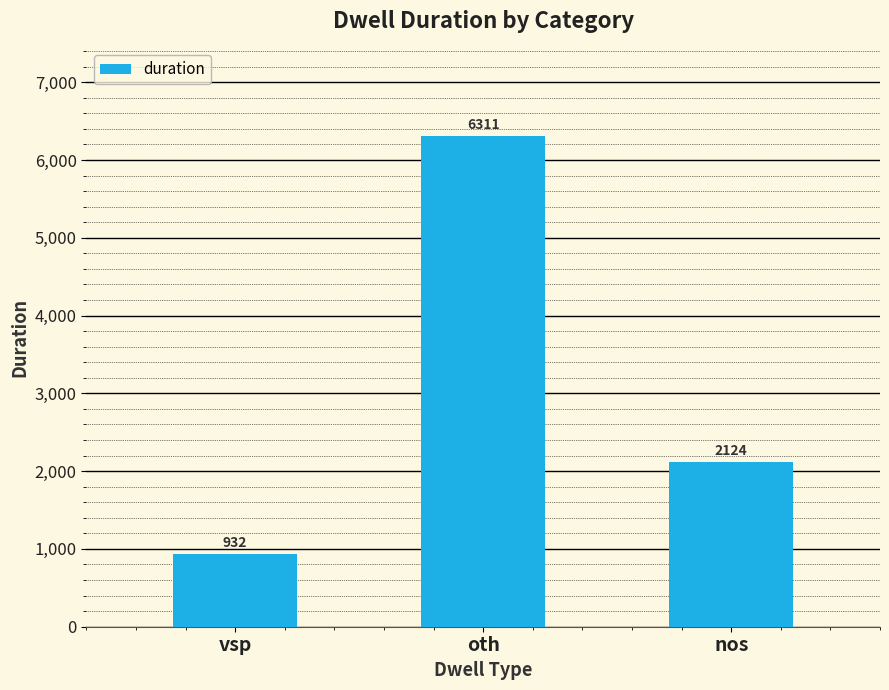

How many bars are there in total?

3